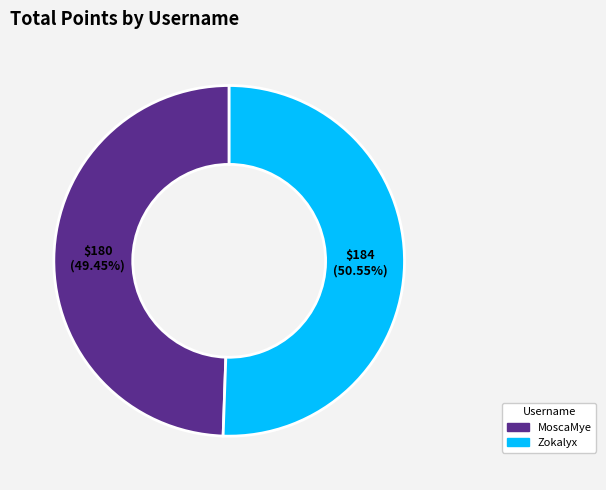

To the nearest percent, what percentage of the pie is Zokalyx?

51%